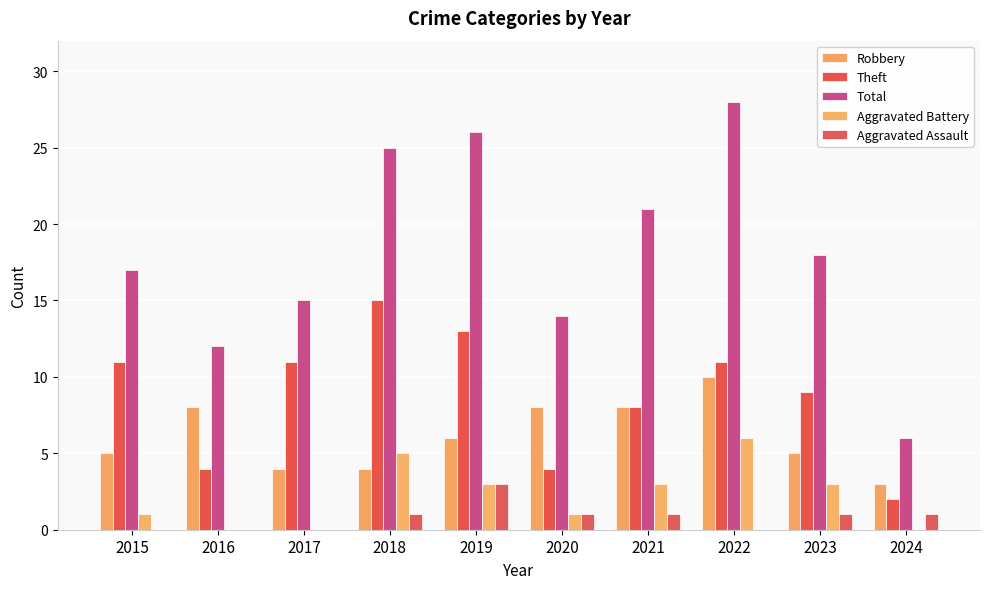

Which label corresponds to the largest value in the chart?

2022